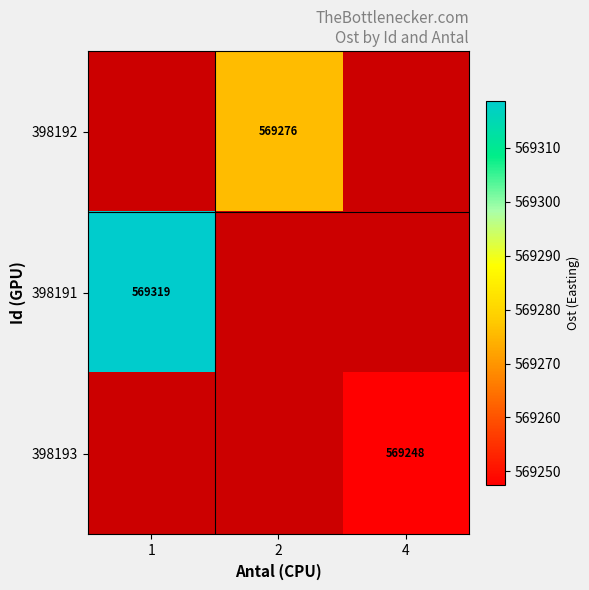

What is the greatest value displayed?

569318.7